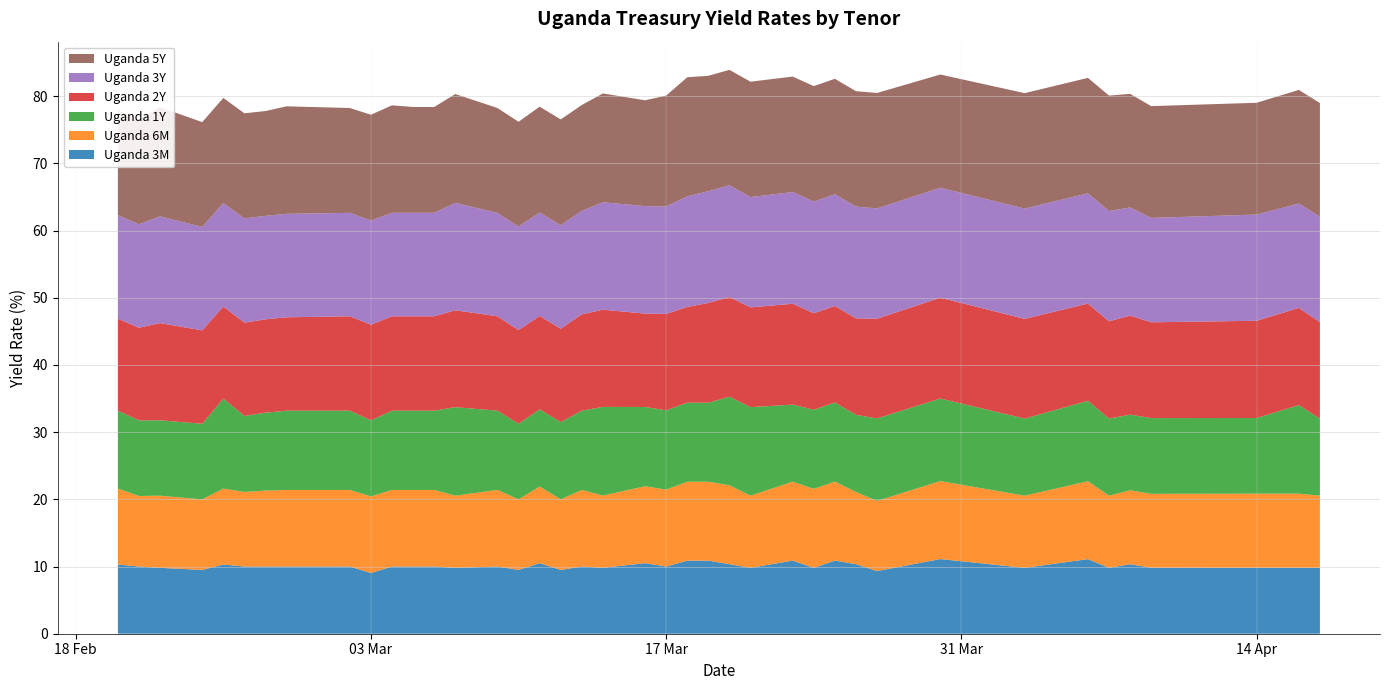

Reading left to right, extract all data points from this chart.

Uganda 3M: 10.3	10.0	9.8	9.5	10.3	10.0	10.0	10.0	10.0	9.0	10.0	10.0	10.0	9.8	10.0	9.5	10.5	9.5	10.0	9.8	10.5	10.0	10.9	10.9	10.3	9.8	10.9	9.8	10.9	10.4	9.3	11.1	9.8	11.1	9.8	10.3	9.8	9.8	9.8	9.8
Uganda 6M: 11.3	10.5	10.7	10.5	11.3	11.1	11.3	11.4	11.4	11.4	11.4	11.4	11.4	10.7	11.4	10.5	11.4	10.5	11.4	10.8	11.4	11.4	11.7	11.7	11.7	10.7	11.7	11.8	11.8	10.7	10.4	11.6	10.7	11.6	10.7	11.0	11.0	11.1	11.1	10.7
Uganda 1Y: 11.6	11.2	11.2	11.2	13.4	11.3	11.6	11.8	11.8	11.3	11.8	11.8	11.8	13.2	11.8	11.2	11.5	11.5	11.8	13.2	11.8	11.8	11.8	11.8	13.2	13.2	11.5	11.8	11.8	11.5	12.3	12.3	11.5	12.0	11.5	11.3	11.3	11.3	13.2	11.5
Uganda 2Y: 13.7	13.8	14.5	13.9	13.7	13.9	13.9	13.9	14.1	14.2	14.1	14.1	14.1	14.4	14.1	13.9	13.9	13.9	14.3	14.5	13.9	14.3	14.2	14.8	14.8	14.8	15.0	14.4	14.4	14.4	14.8	15.0	14.8	14.5	14.5	14.7	14.3	14.5	14.5	14.4
Uganda 3Y: 15.4	15.4	15.9	15.4	15.4	15.5	15.4	15.4	15.4	15.5	15.4	15.4	15.4	16.0	15.4	15.4	15.4	15.4	15.4	16.0	16.0	16.0	16.5	16.6	16.6	16.4	16.6	16.6	16.6	16.6	16.4	16.4	16.4	16.4	16.4	16.1	15.5	15.8	15.5	15.7
Uganda 5Y: 15.7	15.6	16.3	15.6	15.7	15.7	15.6	16.0	15.6	15.8	16.0	15.8	15.8	16.2	15.6	15.6	15.8	15.8	15.8	16.2	15.8	16.5	17.7	17.2	17.2	17.2	17.2	17.2	17.2	17.2	17.2	16.9	17.2	17.2	17.2	16.9	16.6	16.6	16.9	16.9